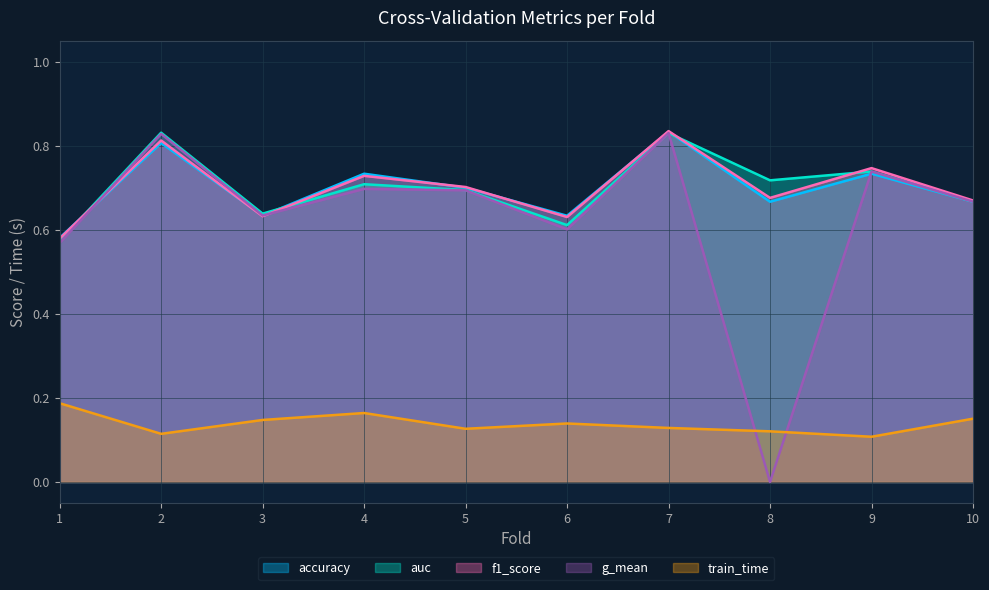

Rank the categories by auc value from lowest to highest.

1, 6, 3, 10, 5, 4, 8, 9, 7, 2